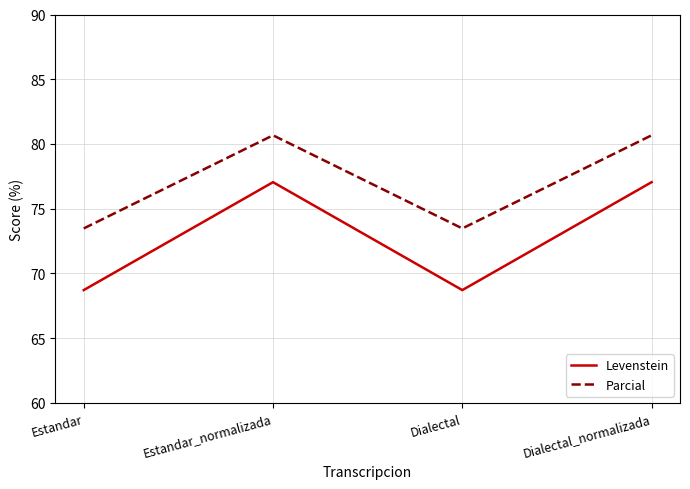

How many values in the Levenstein series are below 77?

2